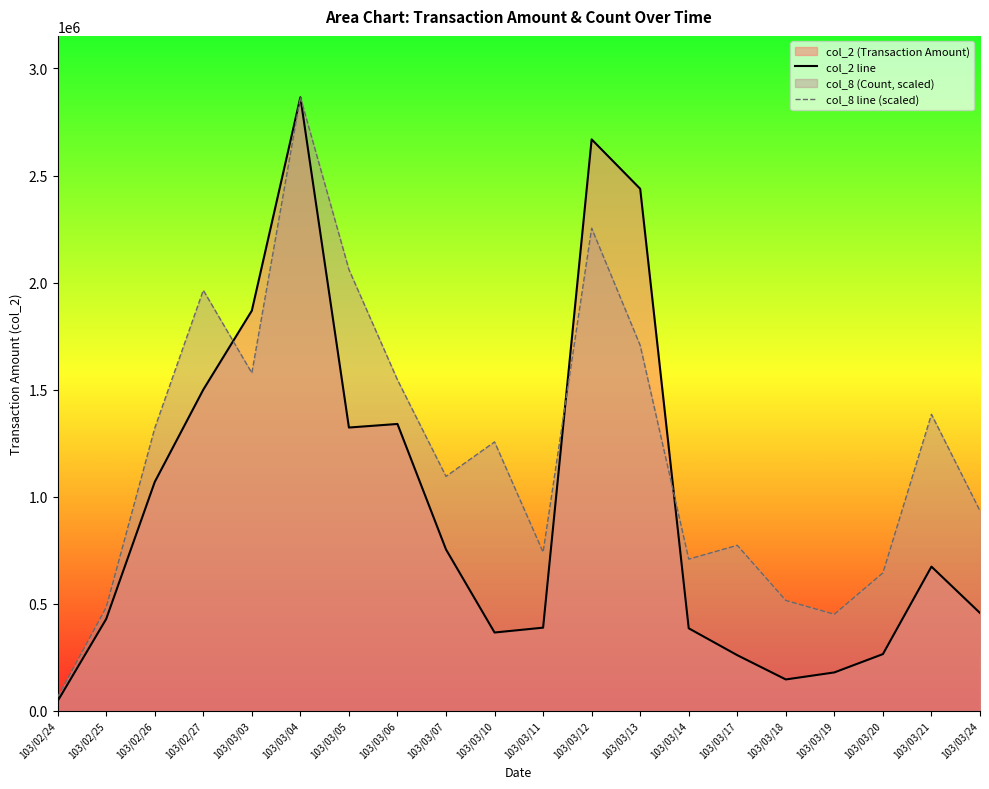

What is the difference between the second highest and second lowest values in the col_8 line (scaled) series?

1803067.9